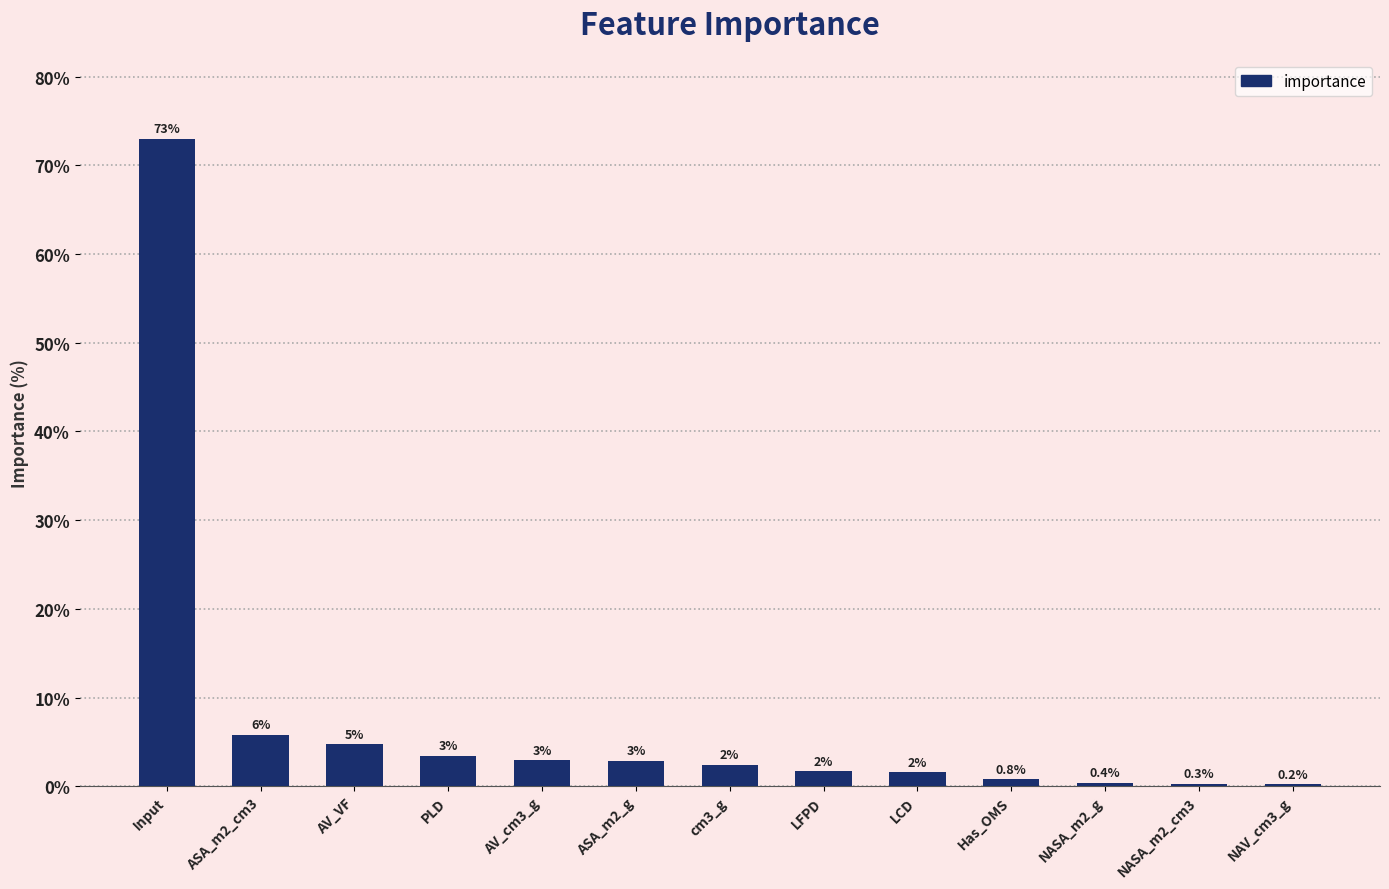

Are the bars horizontal?

No